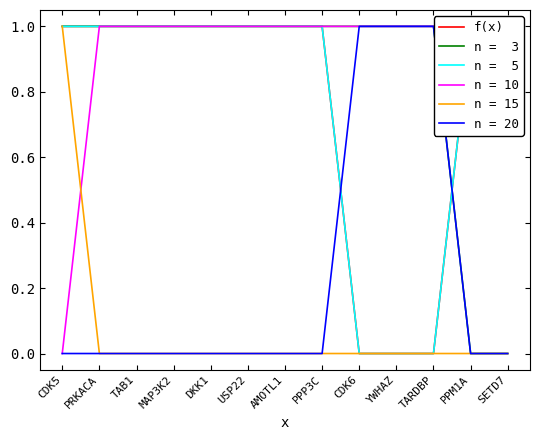

List the labels in order of value, largest first.

CDK5, PRKACA, TAB1, MAP3K2, DKK1, USP22, AMOTL1, PPP3C, PPM1A, SETD7, CDK6, YWHAZ, TARDBP